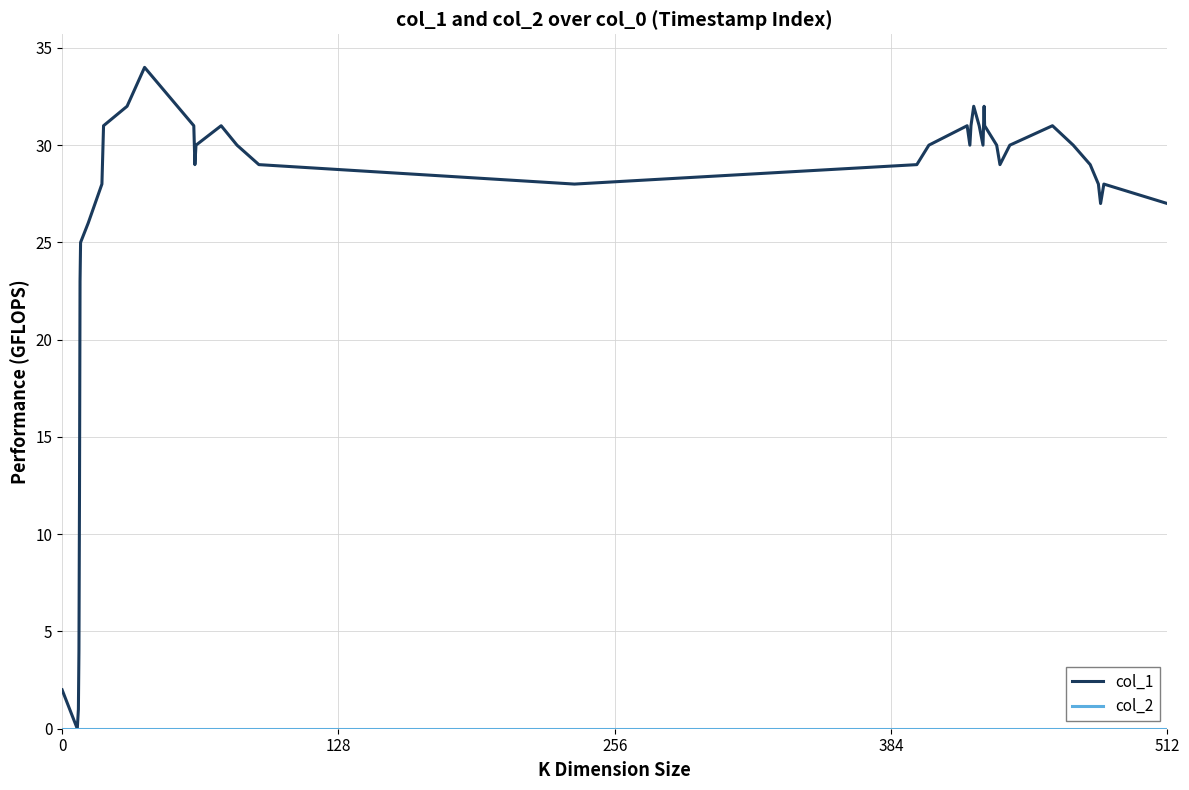

Which series has the widest spread of values?

col_1